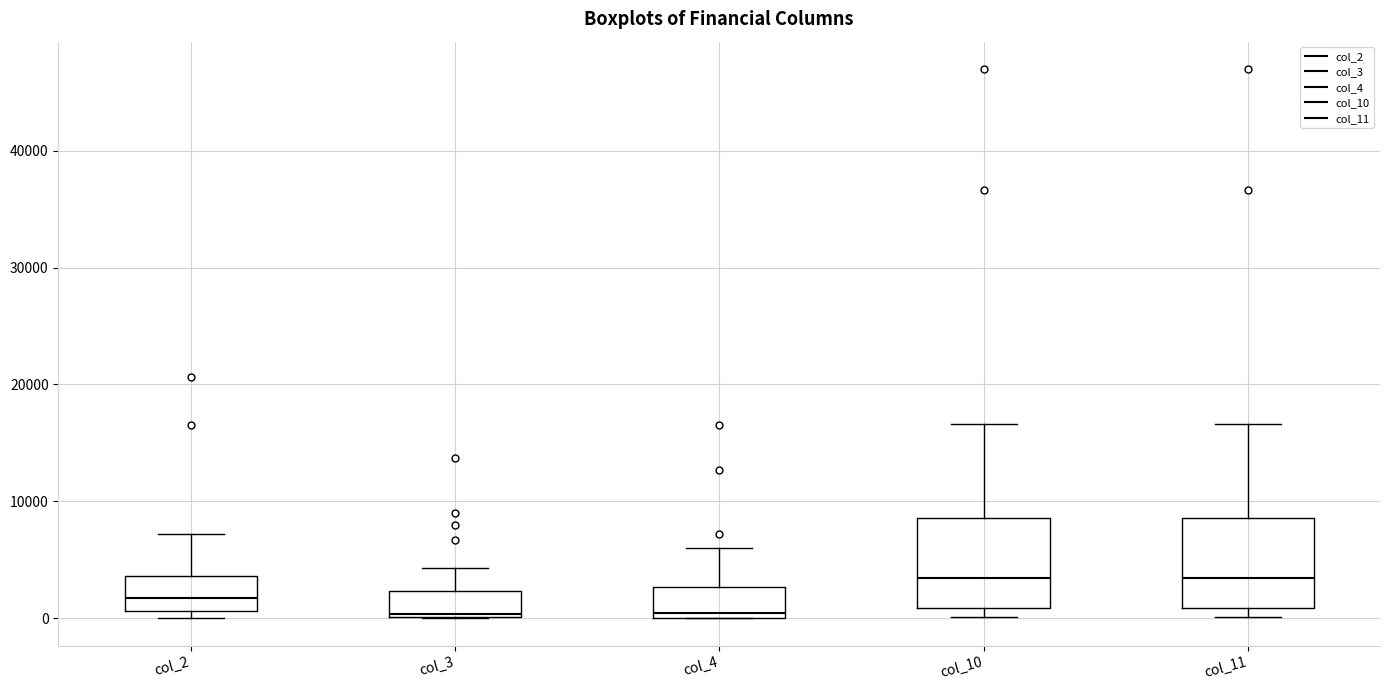

Reading left to right, read every box against the y-axis: the position of its median line, the range the box covers, and the ends of its whiskers. The values are not printed on the chart, so give them approximately, as read against the axis.

col_2: median 2000, box 1000 to 4000, whiskers 0 to 7000
col_3: median 0 (just above the box's lower edge), box 0 to 2000, whiskers 0 to 4000
col_4: median 0 (just above the box's lower edge), box 0 to 3000, whiskers 0 to 6000
col_10: median 3000, box 1000 to 9000, whiskers 0 to 17000
col_11: median 3000, box 1000 to 9000, whiskers 0 to 17000